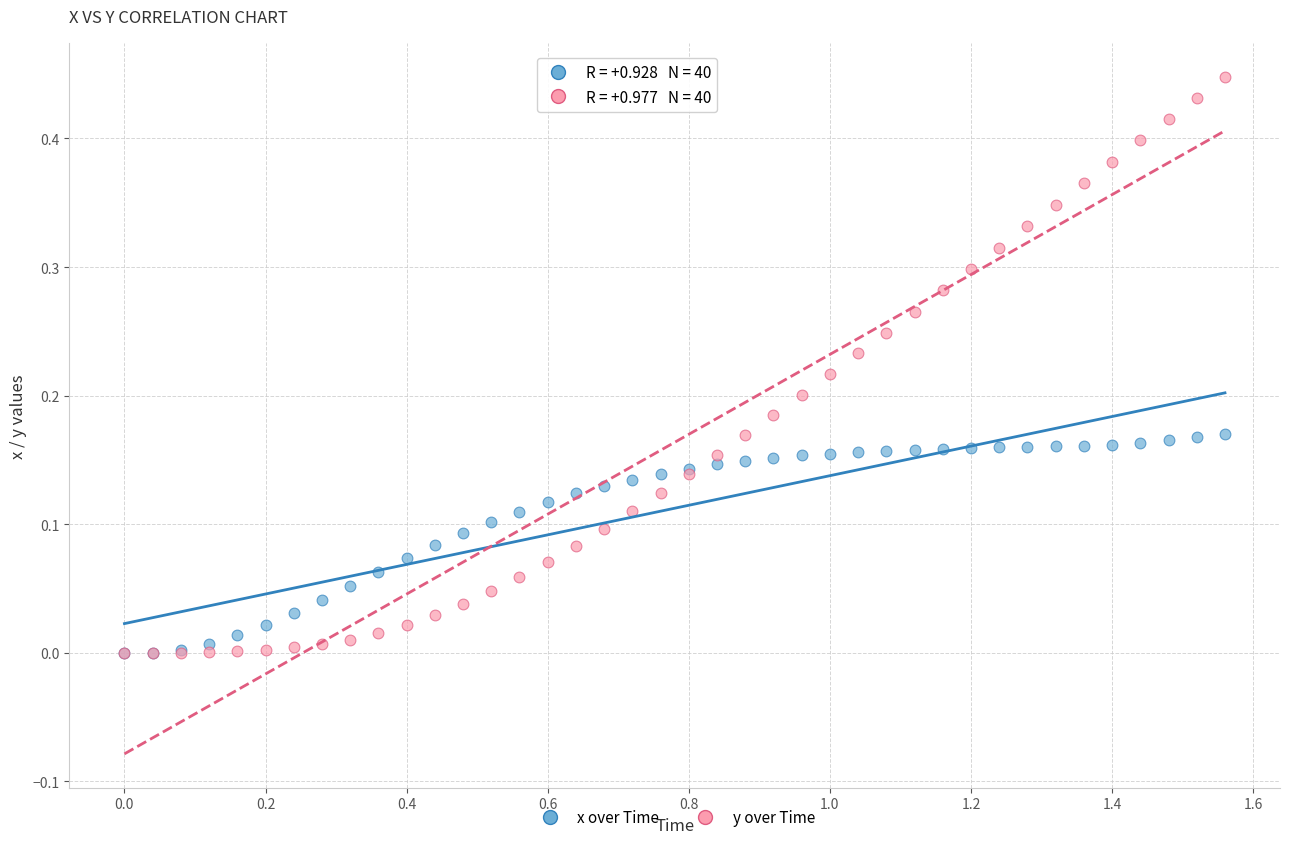

What are all the series names shown in the legend?

x over Time, y over Time